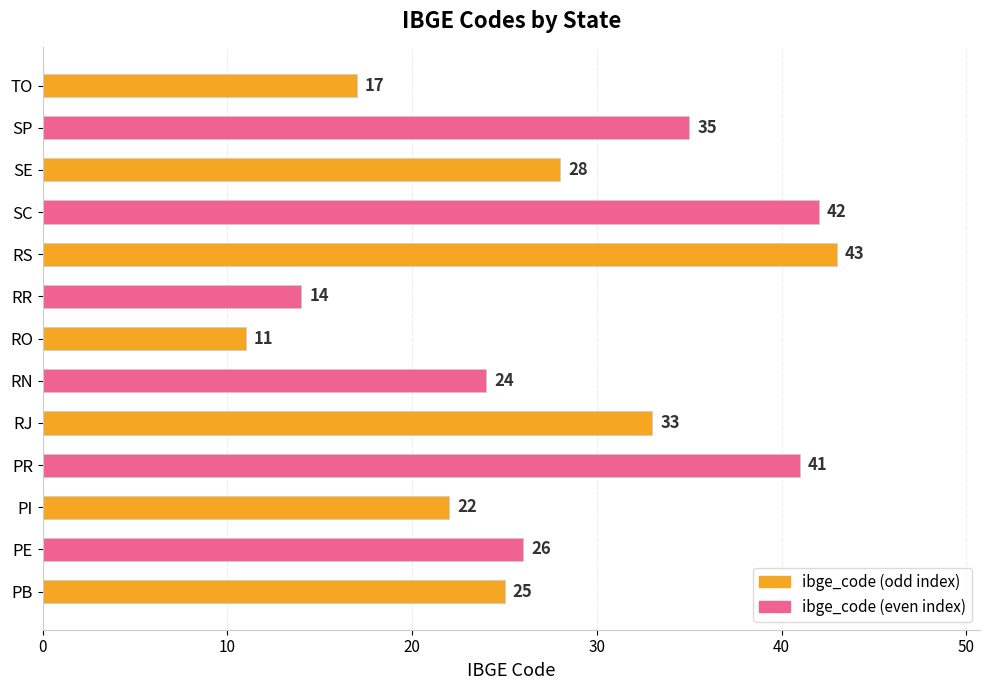

Rank the categories by value from lowest to highest.

RO, RR, TO, PI, RN, PB, PE, SE, RJ, SP, PR, SC, RS